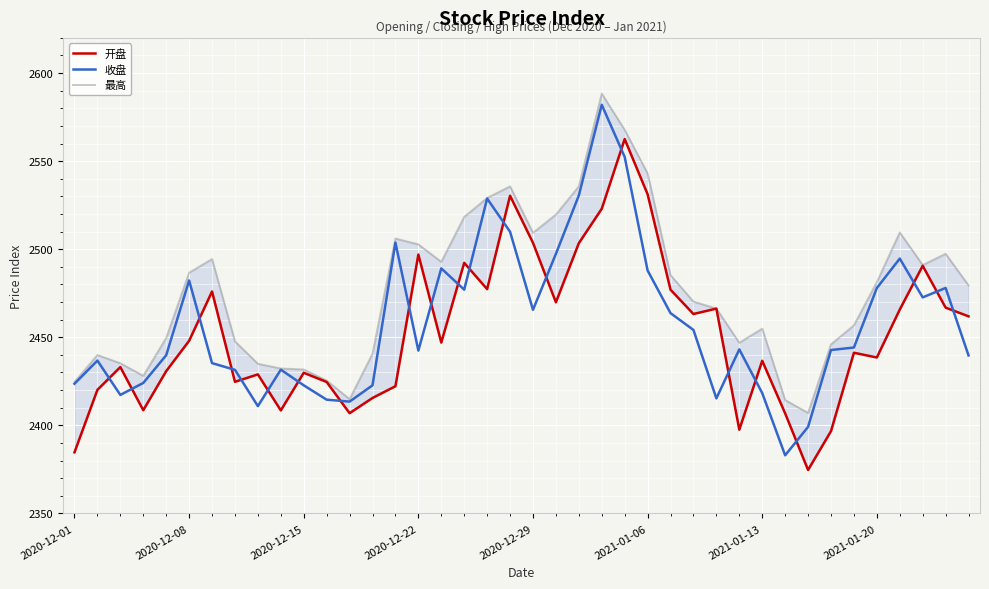

What is the maximum value for 收盘?

2582.0